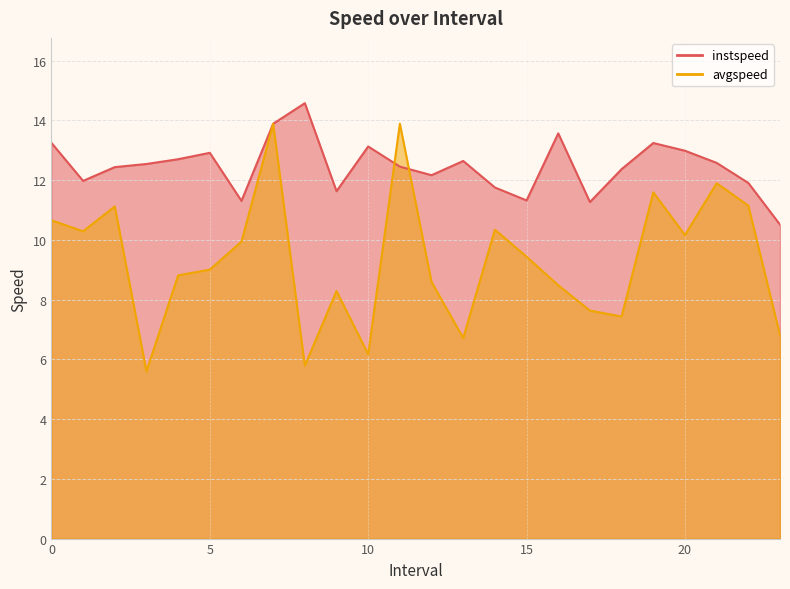

Is the value of avgspeed at 23.0 greater than the value of instspeed at 12.0?

No